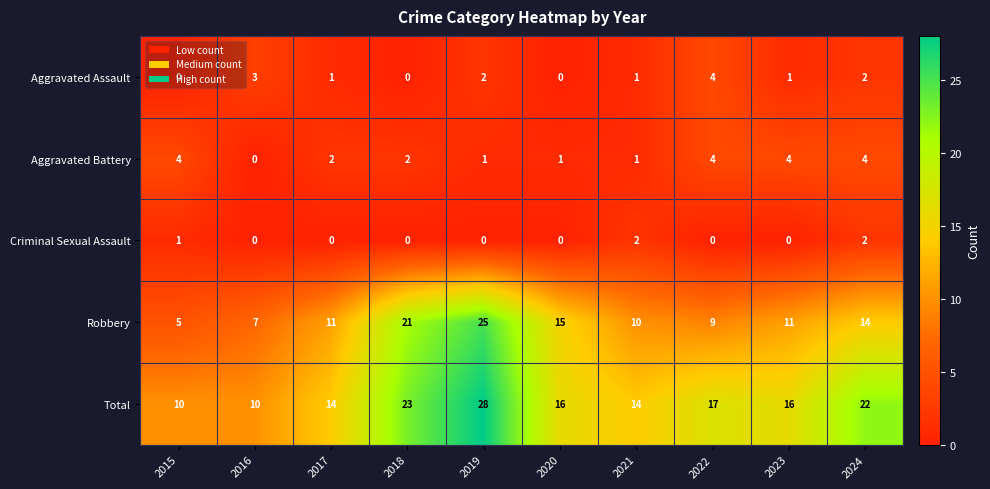

Is the value of Aggravated Battery at 2019 greater than the value of Aggravated Assault at 2018?

Yes